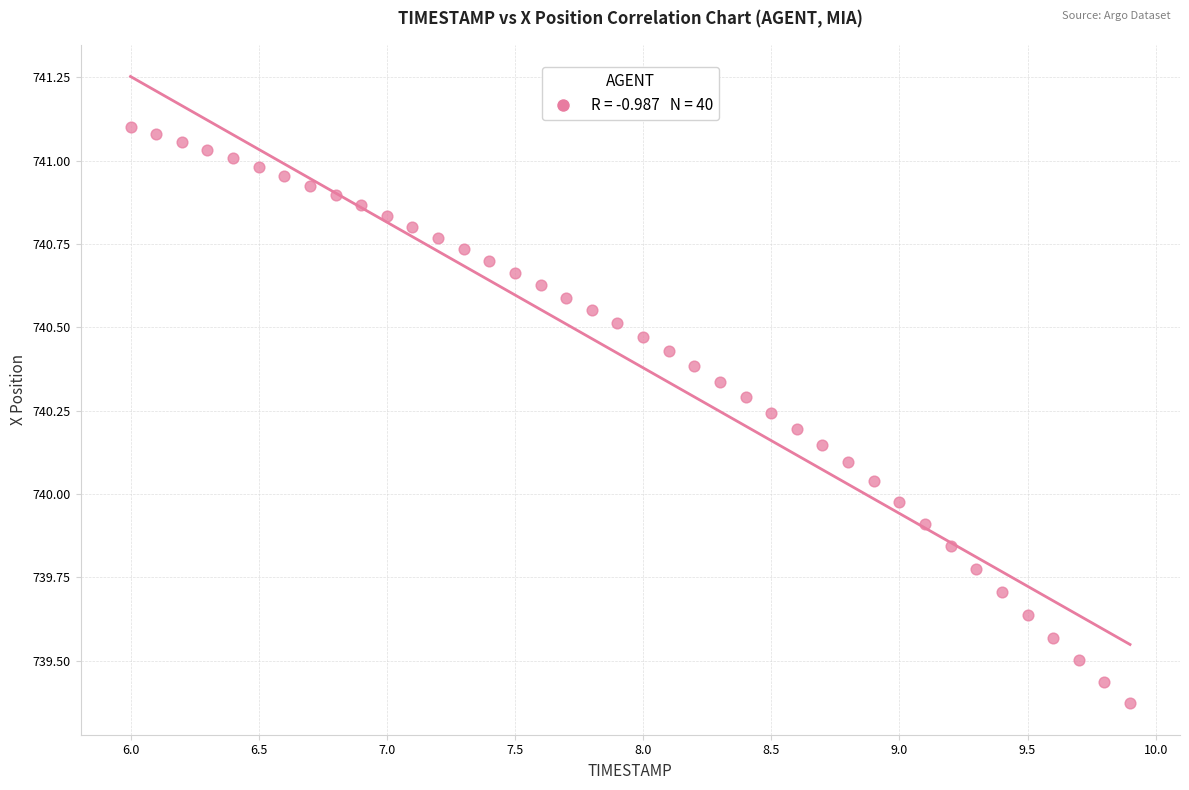

What is the range of X values (max minus min)?

3.9